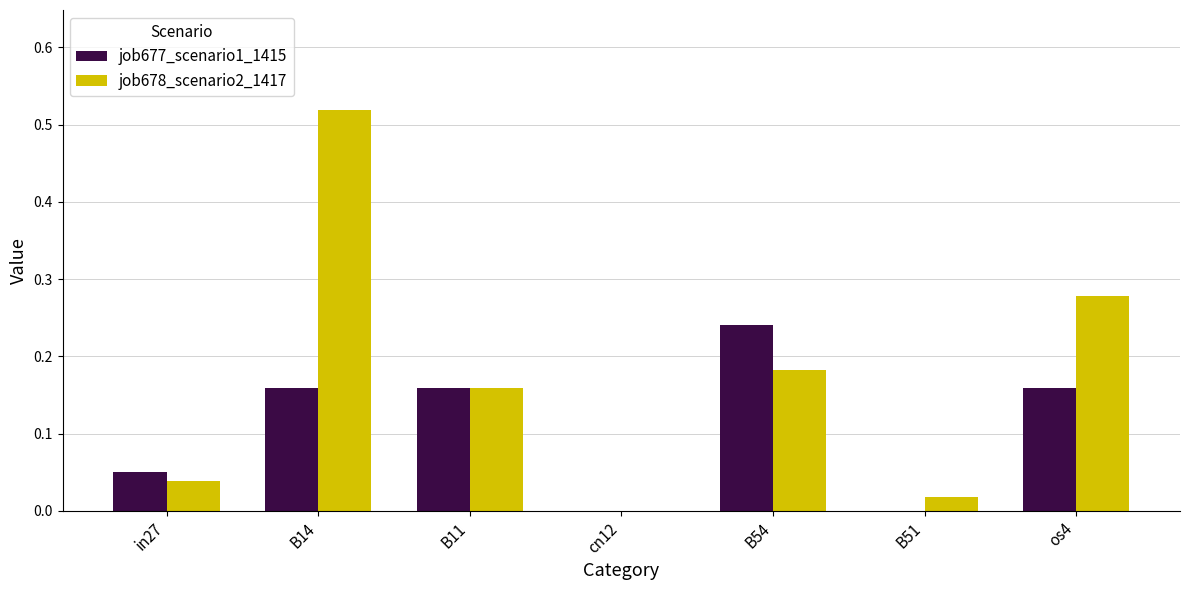

At which category is the sum across all series the highest?

B14